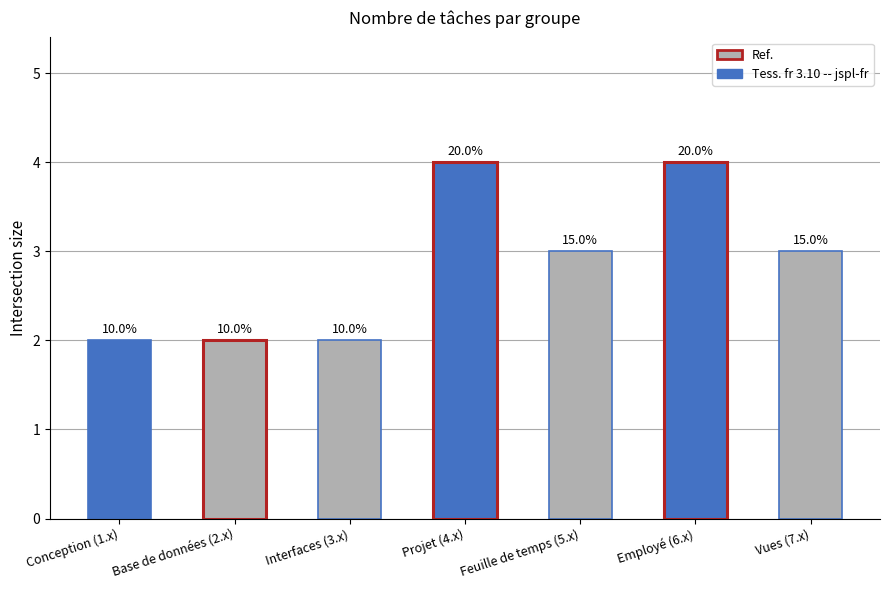

Which has a higher value, Projet (4.x) or Vues (7.x)?

Projet (4.x)